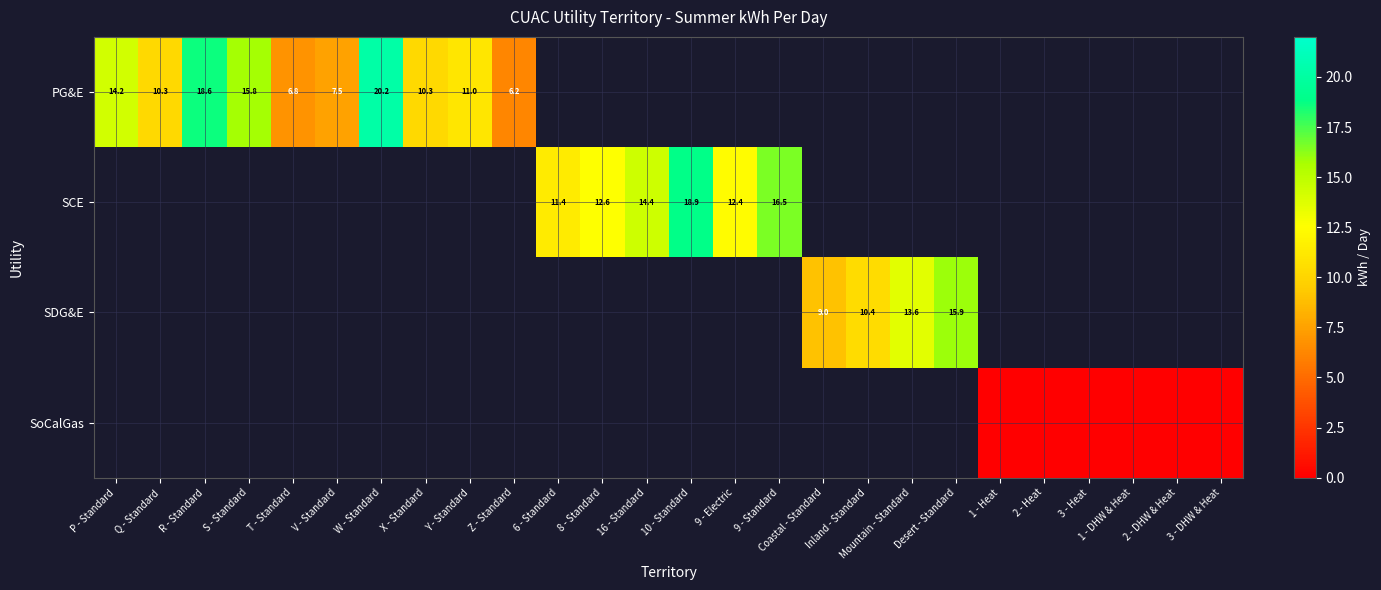

The value of PG&E at W - Standard is 20.2. True or false?

True